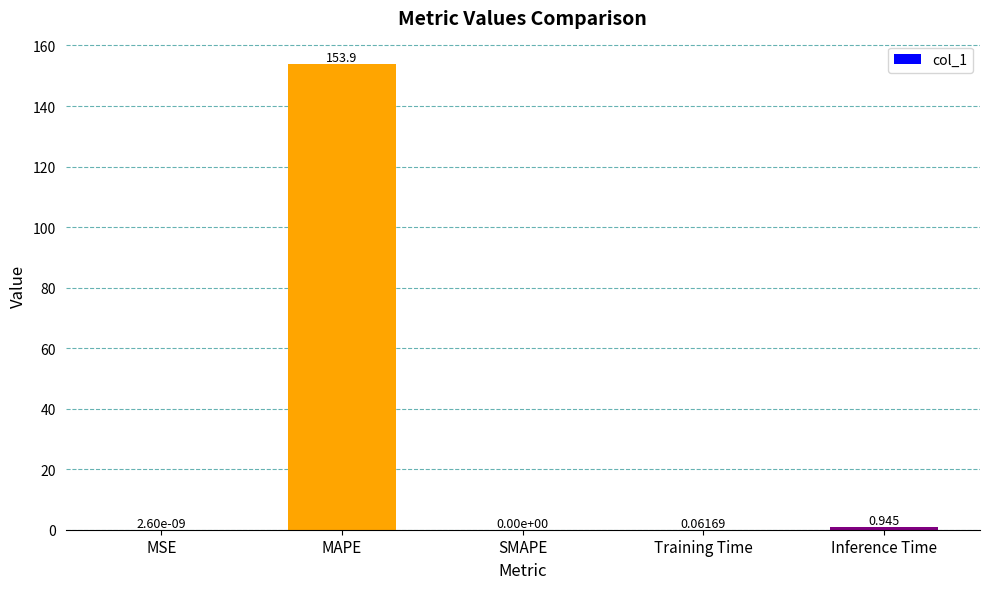

At which category does the chart reach its peak across all series?

MAPE